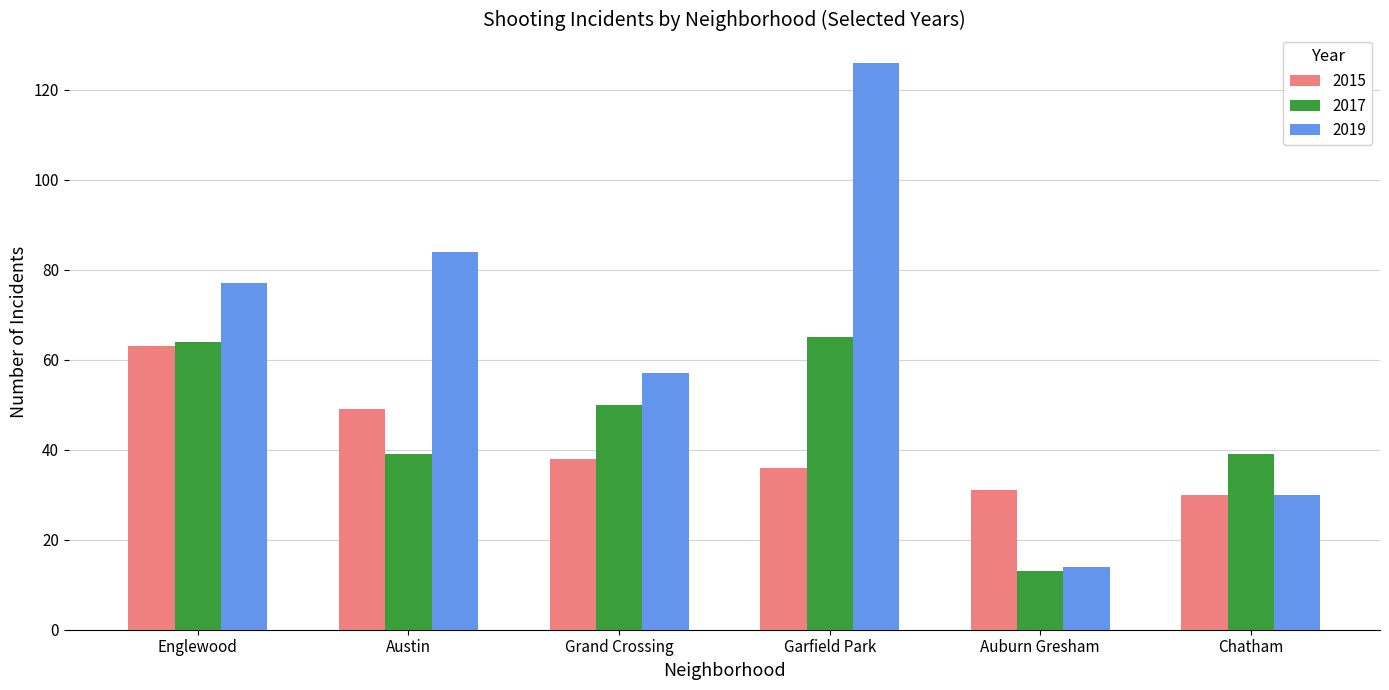

Where is 2019 nearest to the value 70?

Englewood